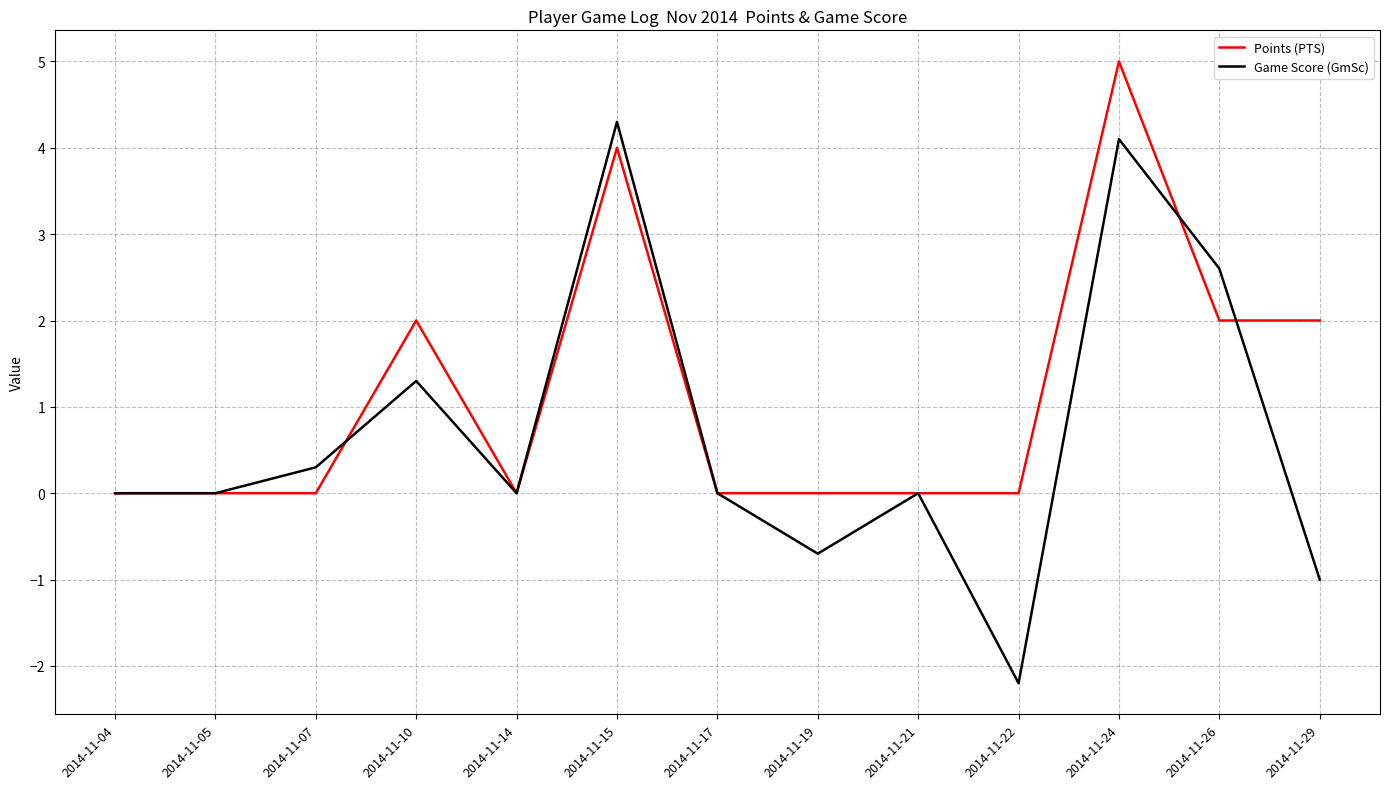

What is the difference between the highest and lowest values at 2014-11-07?

0.3